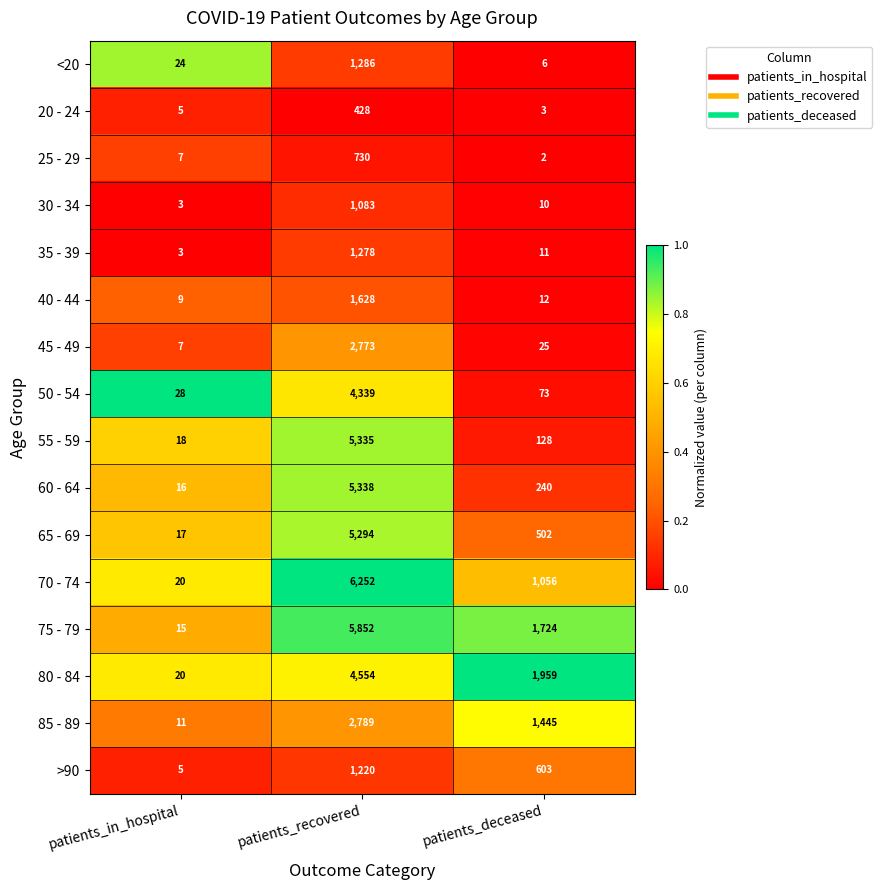

Rank the series by their maximum value, from highest to lowest.

70 - 74, 75 - 79, 60 - 64, 55 - 59, 65 - 69, 80 - 84, 50 - 54, 85 - 89, 45 - 49, 40 - 44, <20, 35 - 39, >90, 30 - 34, 25 - 29, 20 - 24